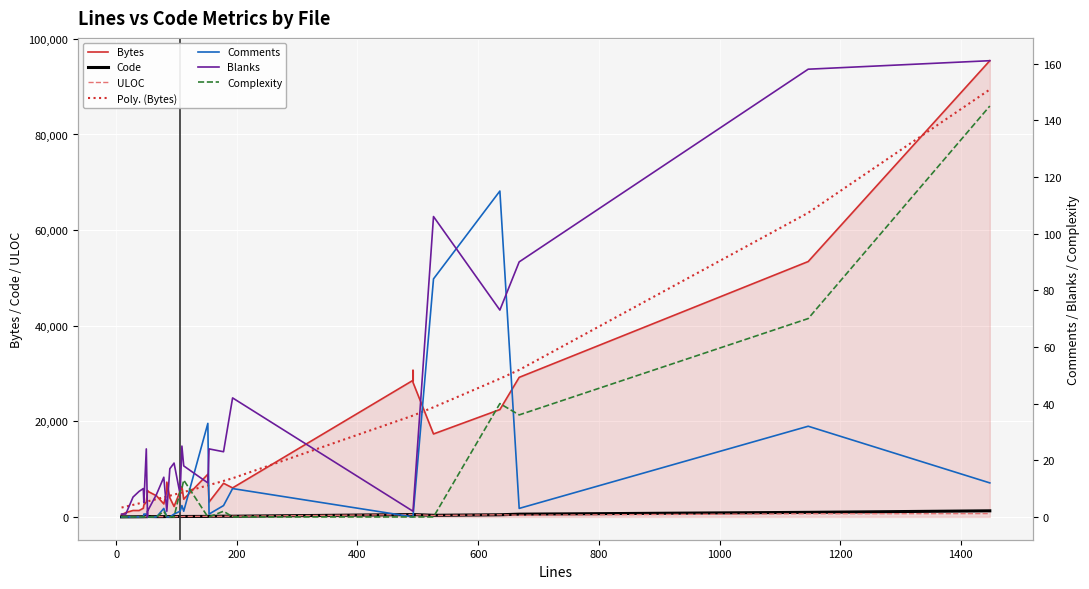

At which label does ULOC first exceed 83?

106